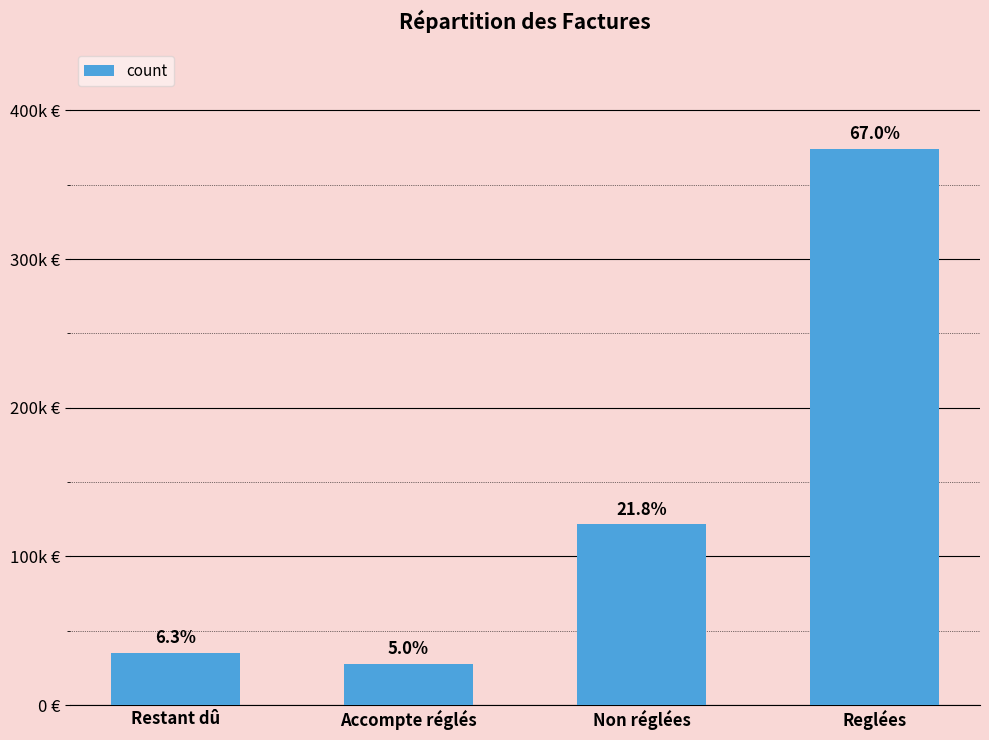

Reading right to left, what are all the values shown in this chart?

374098.5	121548.8	27643.7	35109.6